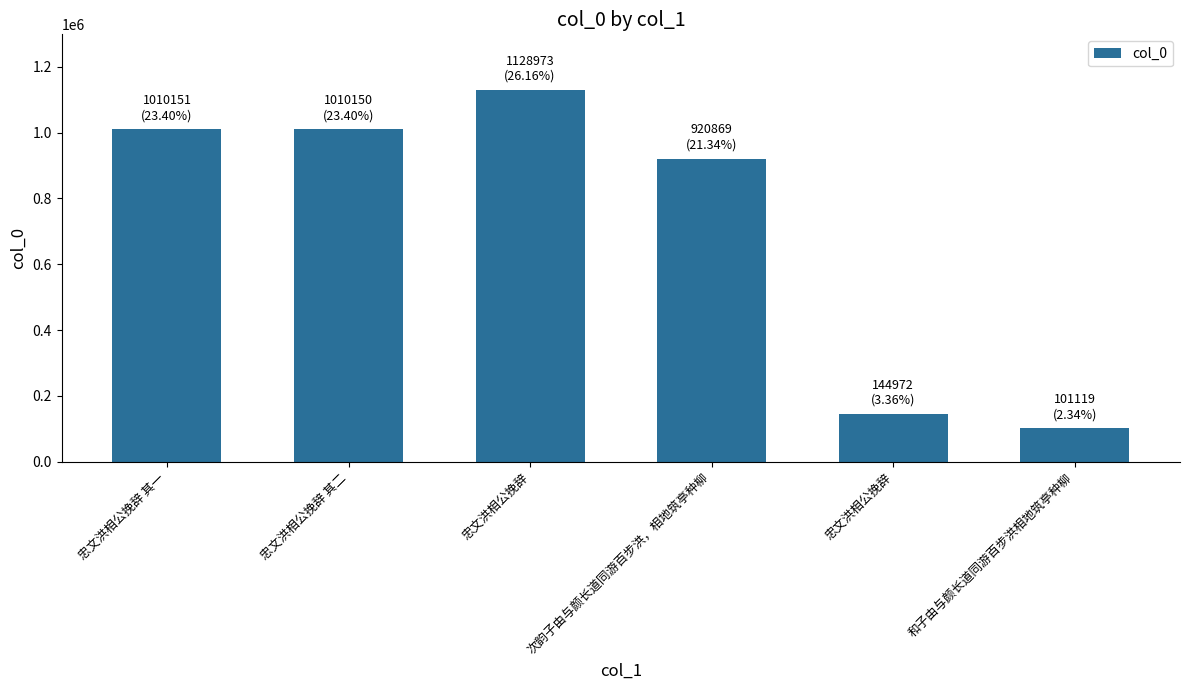

What is the minimum value shown in the chart?

101119